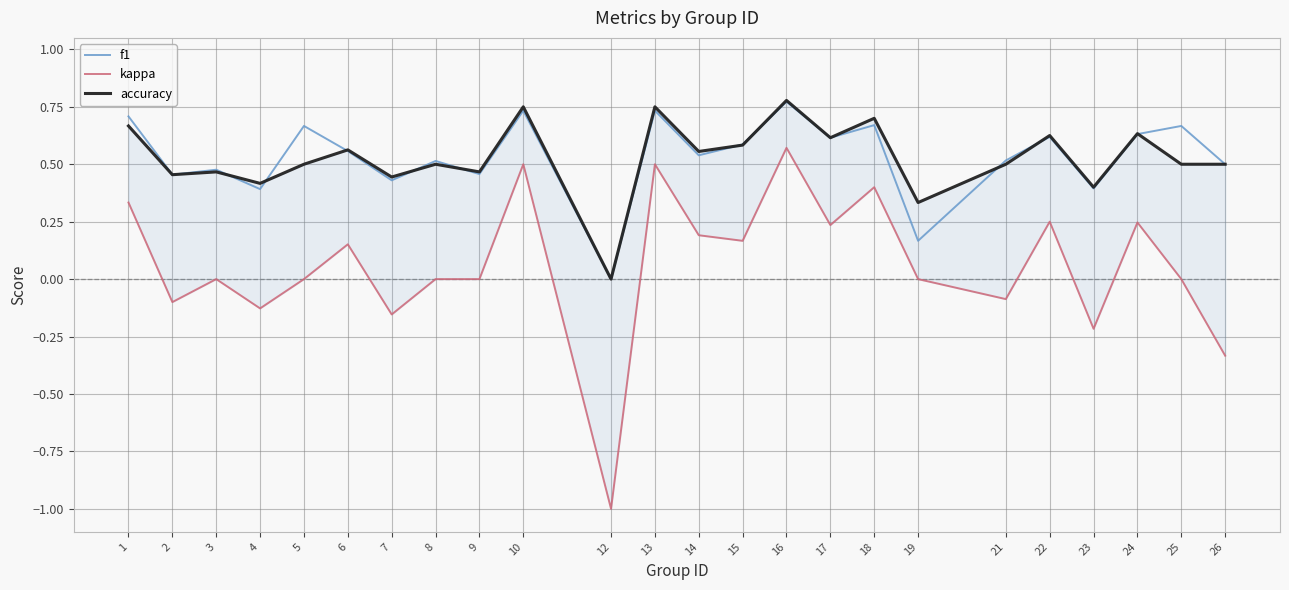

What value does the f1 series have at 19?

0.2